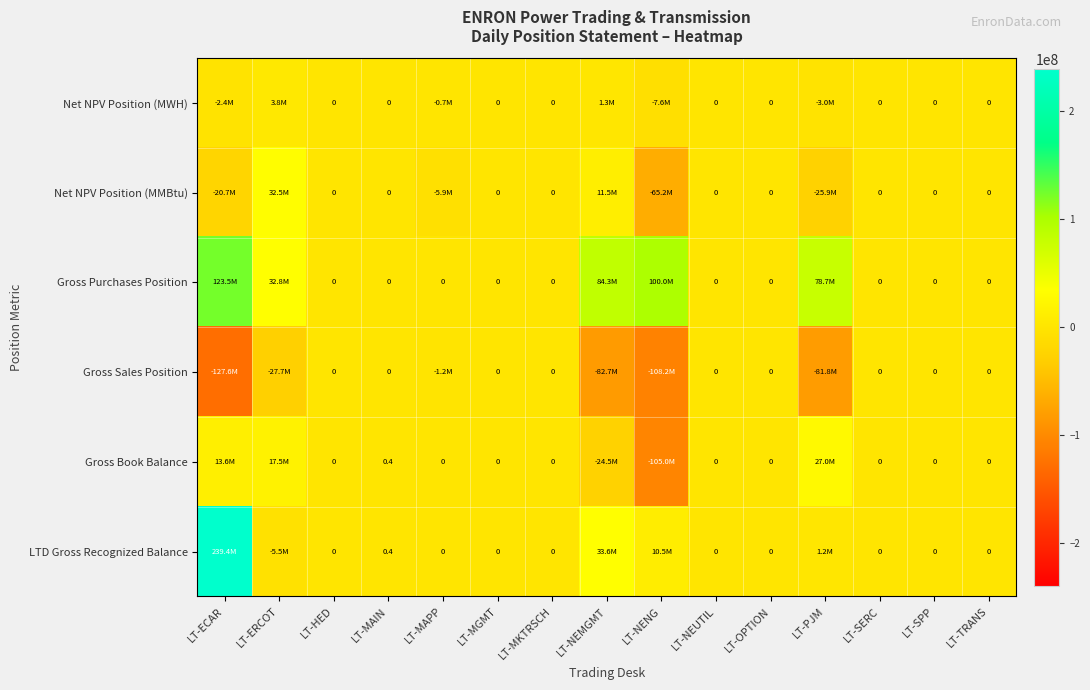

Count the number of data series in this chart.

6